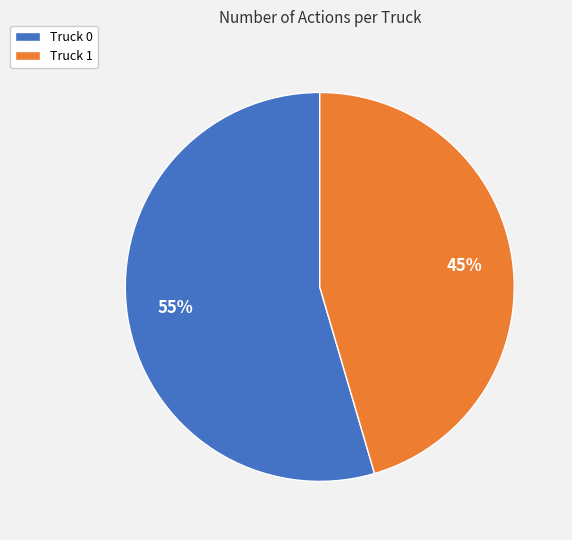

What is the ratio of the value at Truck 1 to the value at Truck 0?

0.8